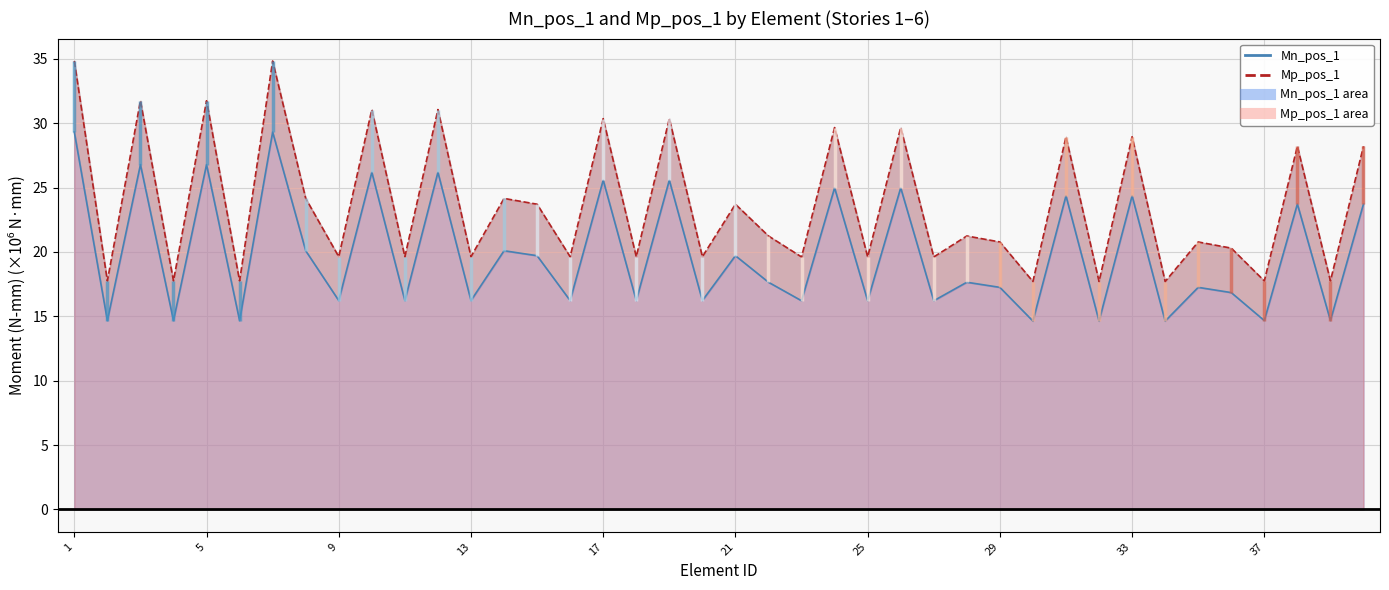

What is the total value across all series at 22?

38.9